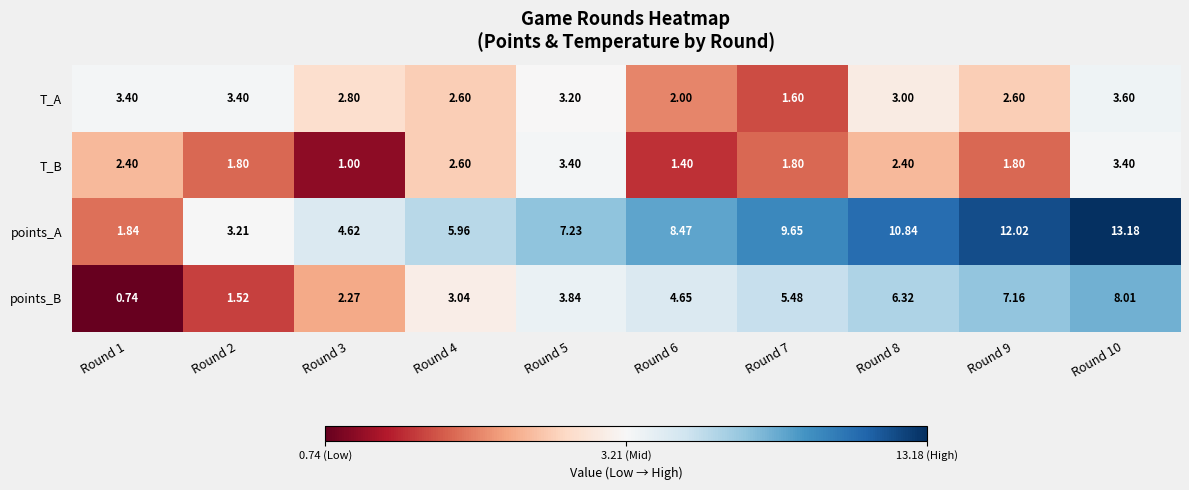

Is the value of T_B at Round 1 greater than the value of T_A at Round 5?

No